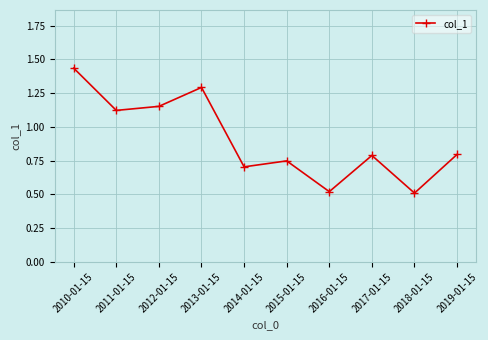

Does the chart display data point markers on the line(s)?

Yes